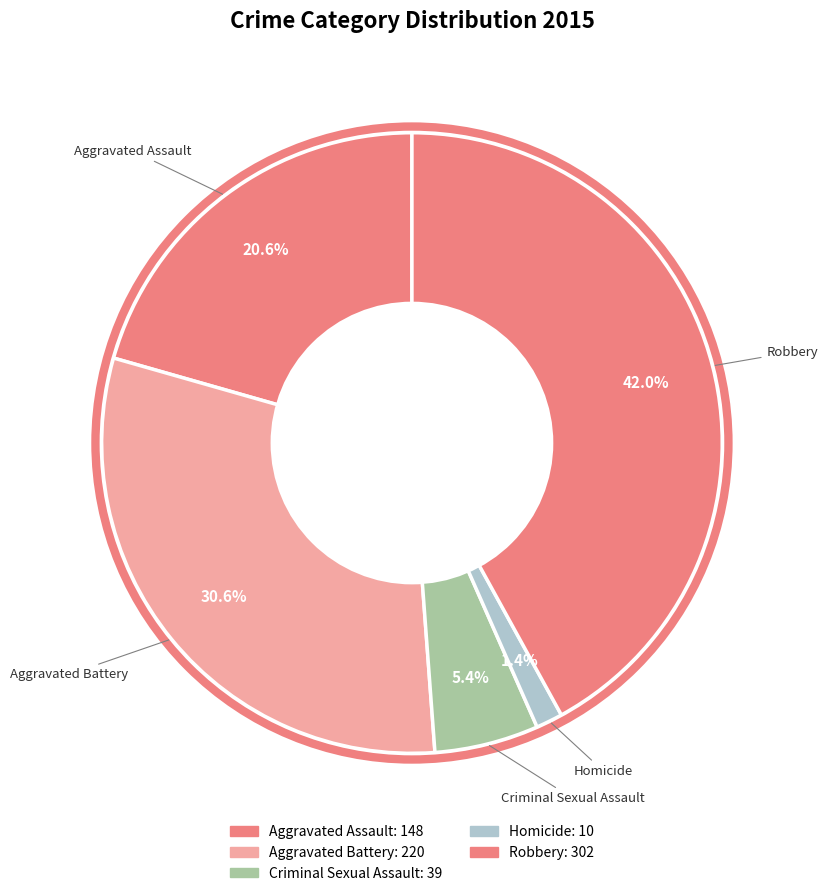

The Homicide slice represents 1% of the pie. True or false?

True